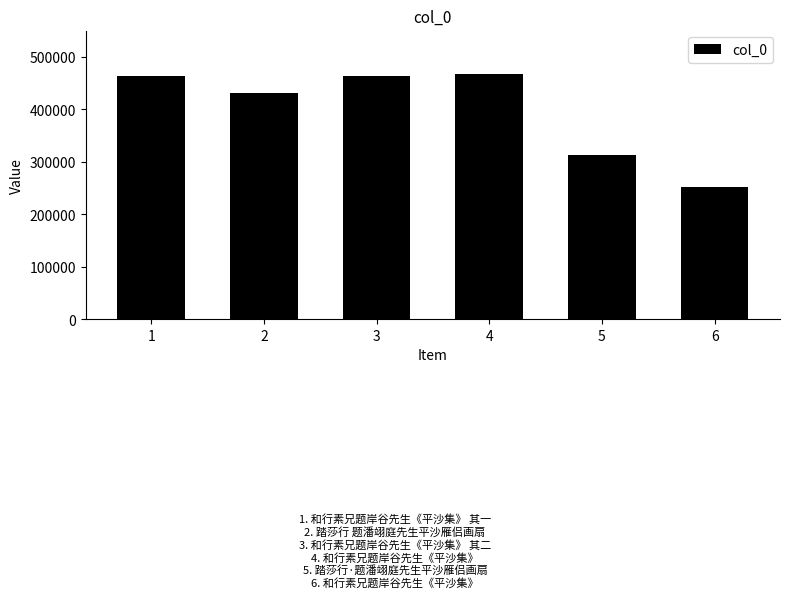

What is the average value?

398341